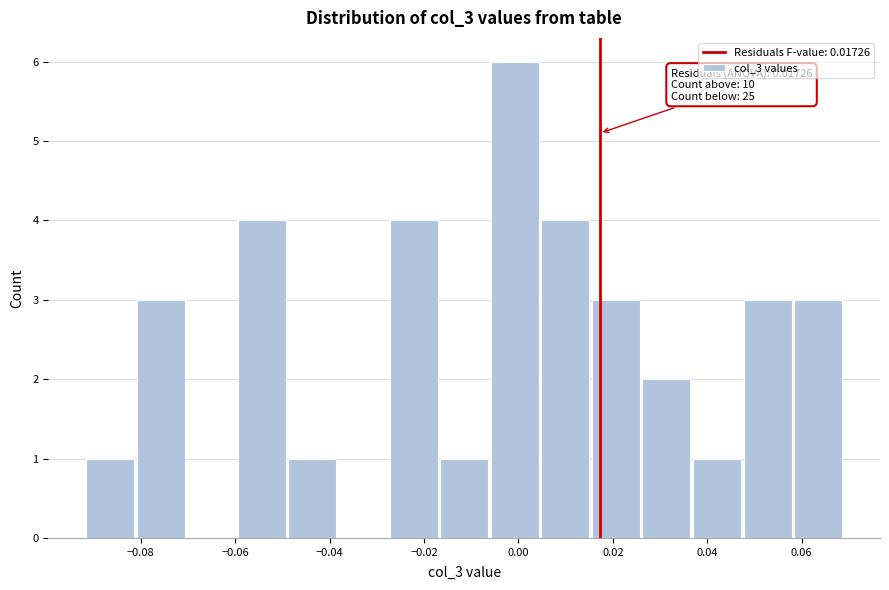

Over which range of the x-axis is the bar tallest?

-0.006 to 0.004